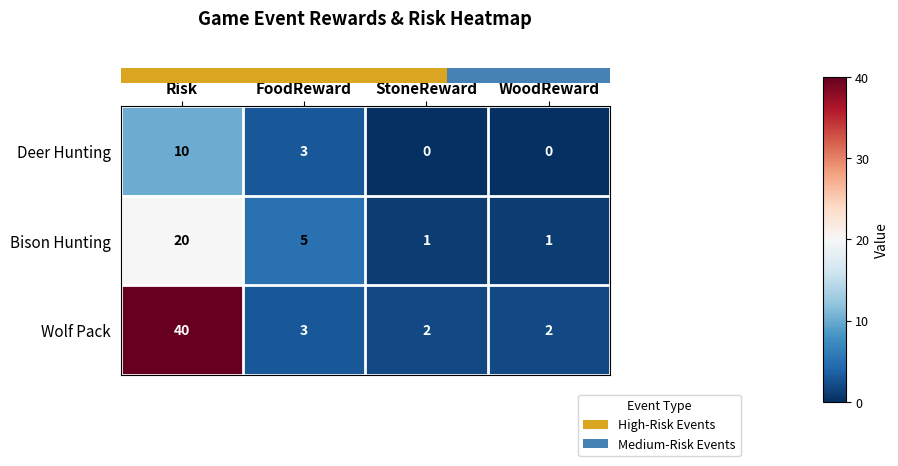

At how many categories does at least one series exceed 30?

1